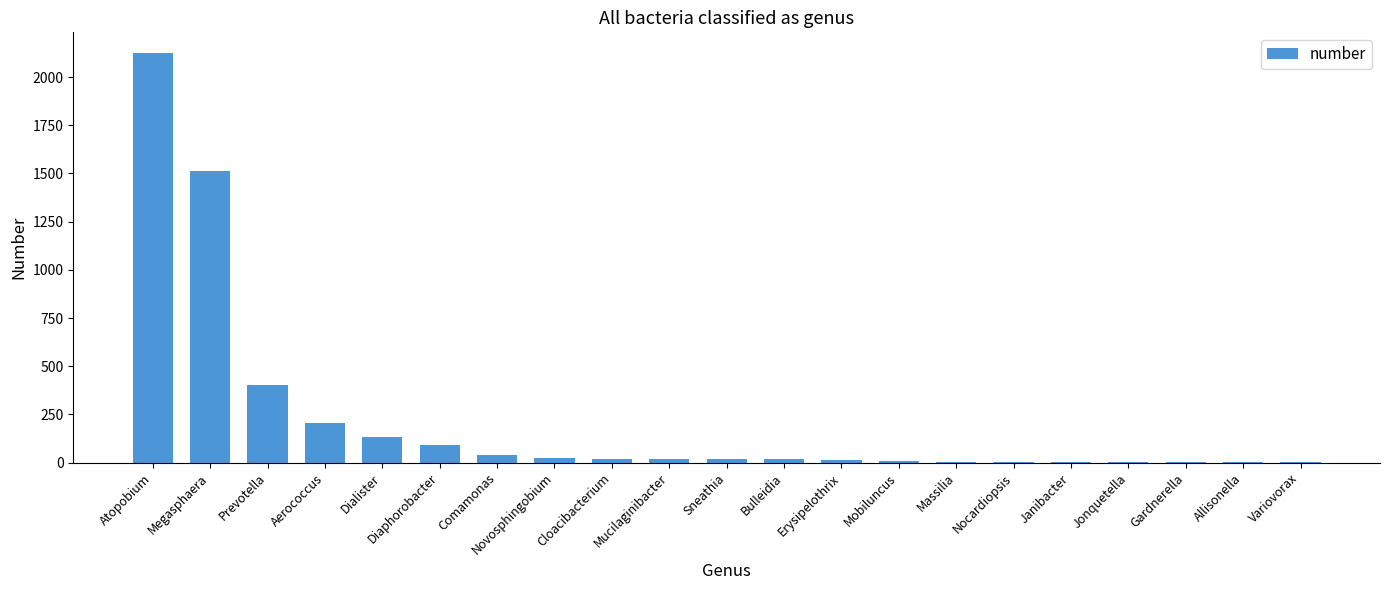

True or false: the data shows 152 at Prevotella.

False